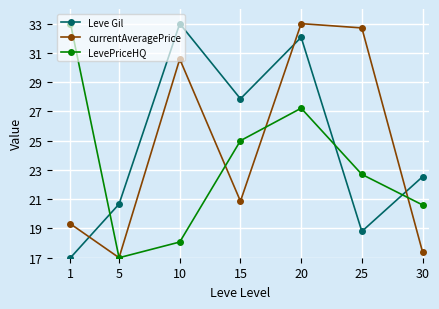

Which category has the lowest value in the Leve Gil series?

1